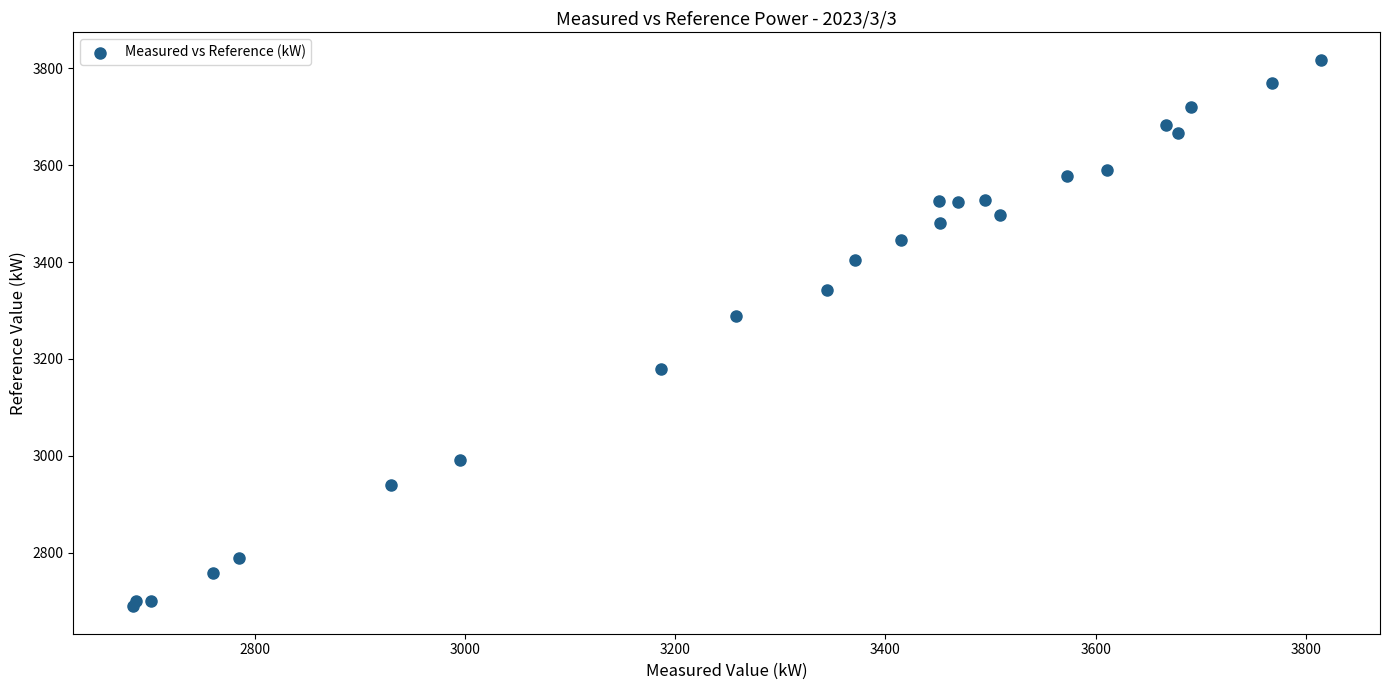

What Y value in the scatter plot is closest to 3253?

3288